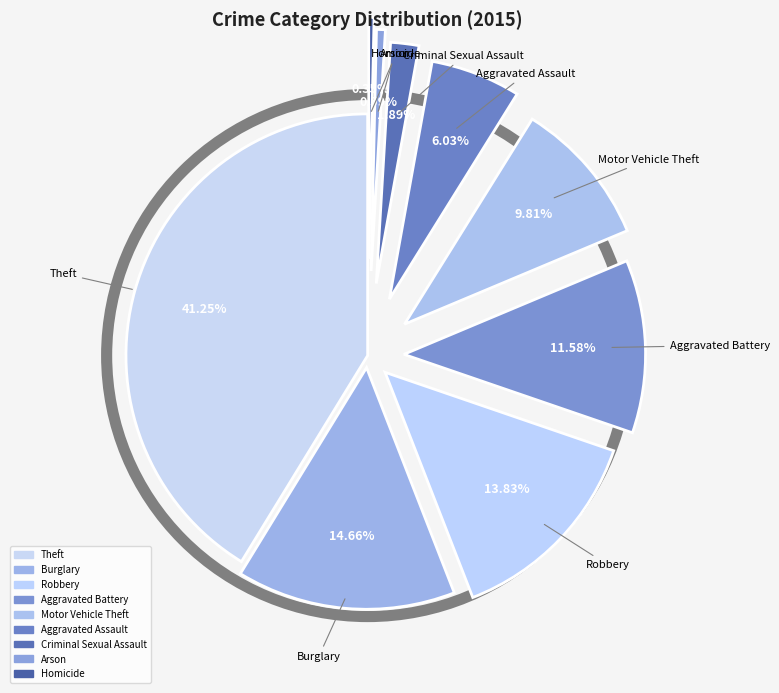

What percentage is the Aggravated Battery slice, to the nearest percent?

12%